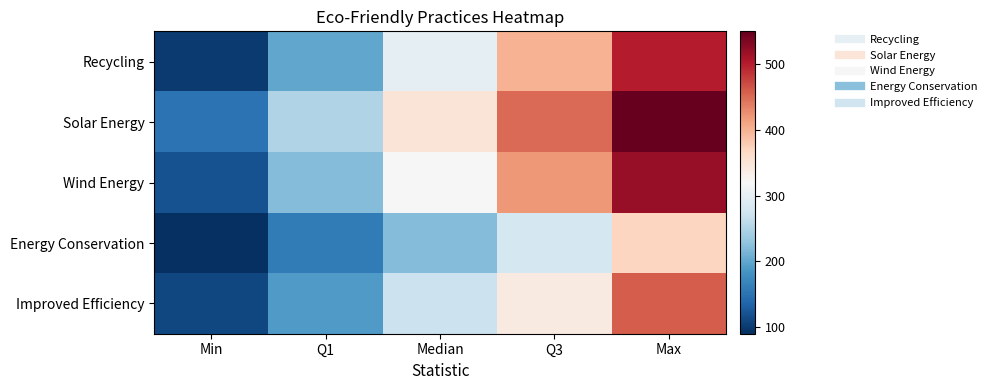

What is the maximum value shown in the chart?

550